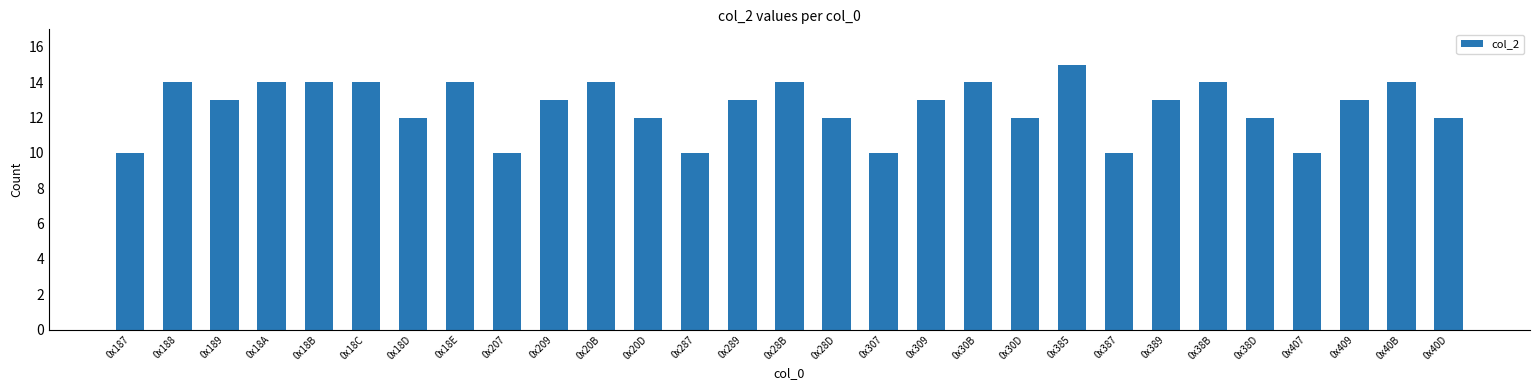

What is the smallest value displayed?

10